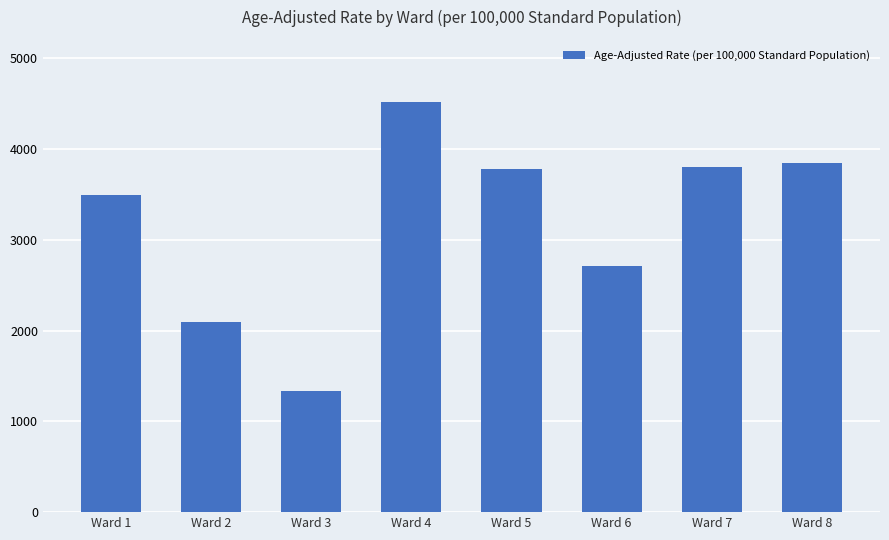

Are the bars horizontal?

No